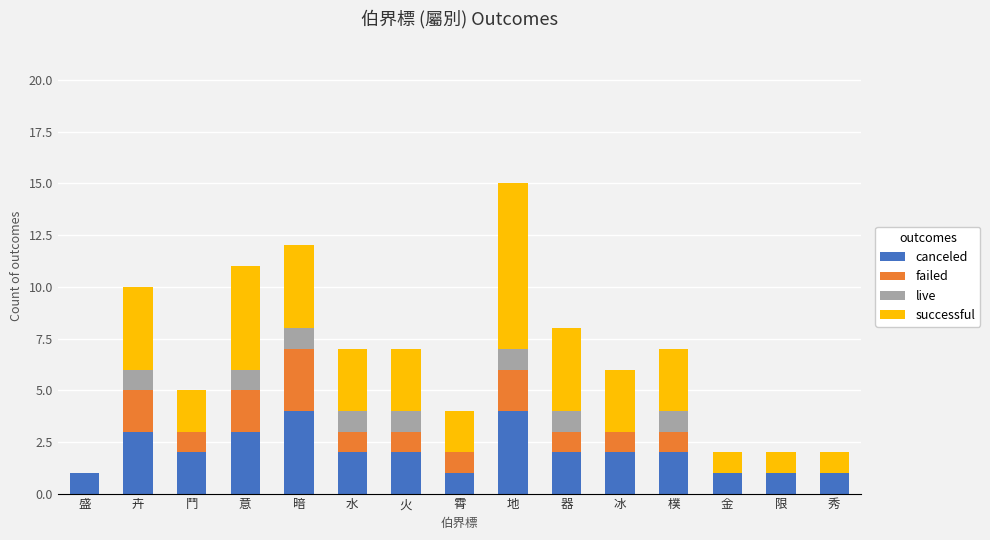

Is it true that canceled equals 1 at 火?

False